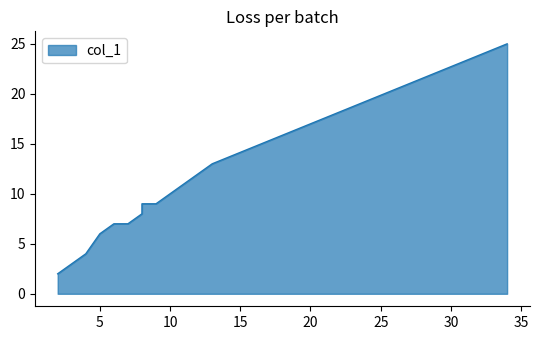

What is the ratio of the value at 2 to the value at 12?

0.2